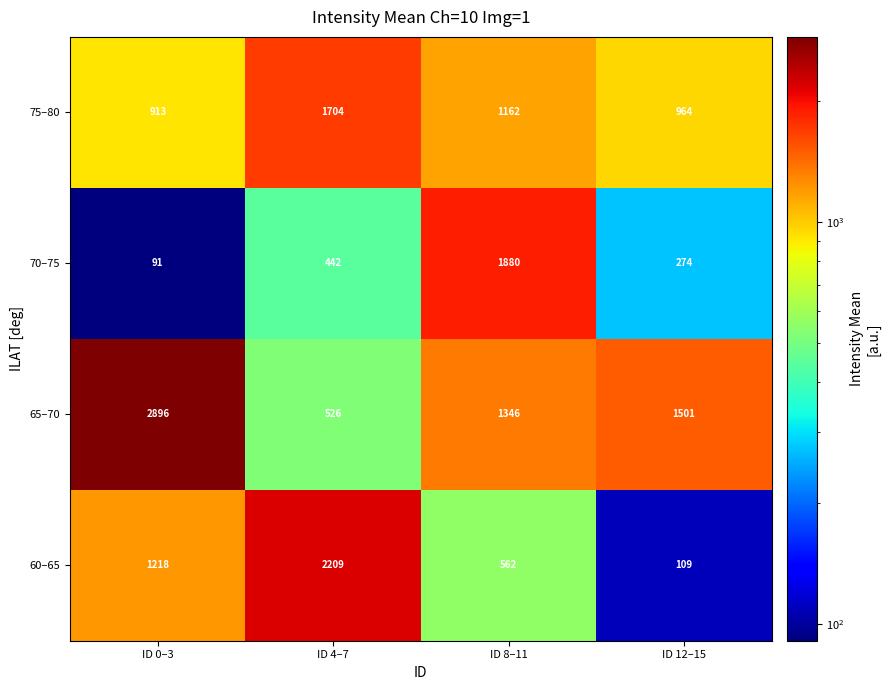

The 70–75 series shows 710 at ID 8–11. True or false?

False